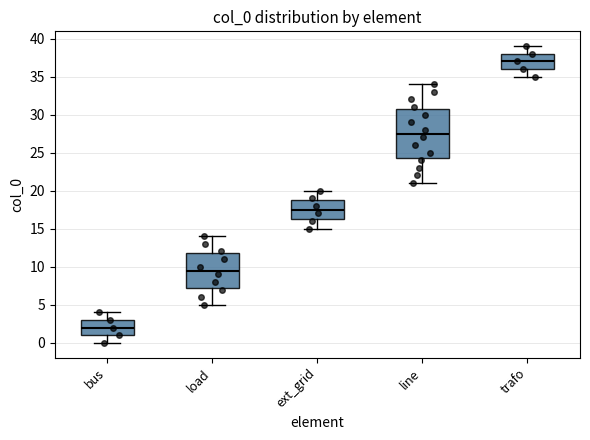

Which box's median line is the highest?

trafo